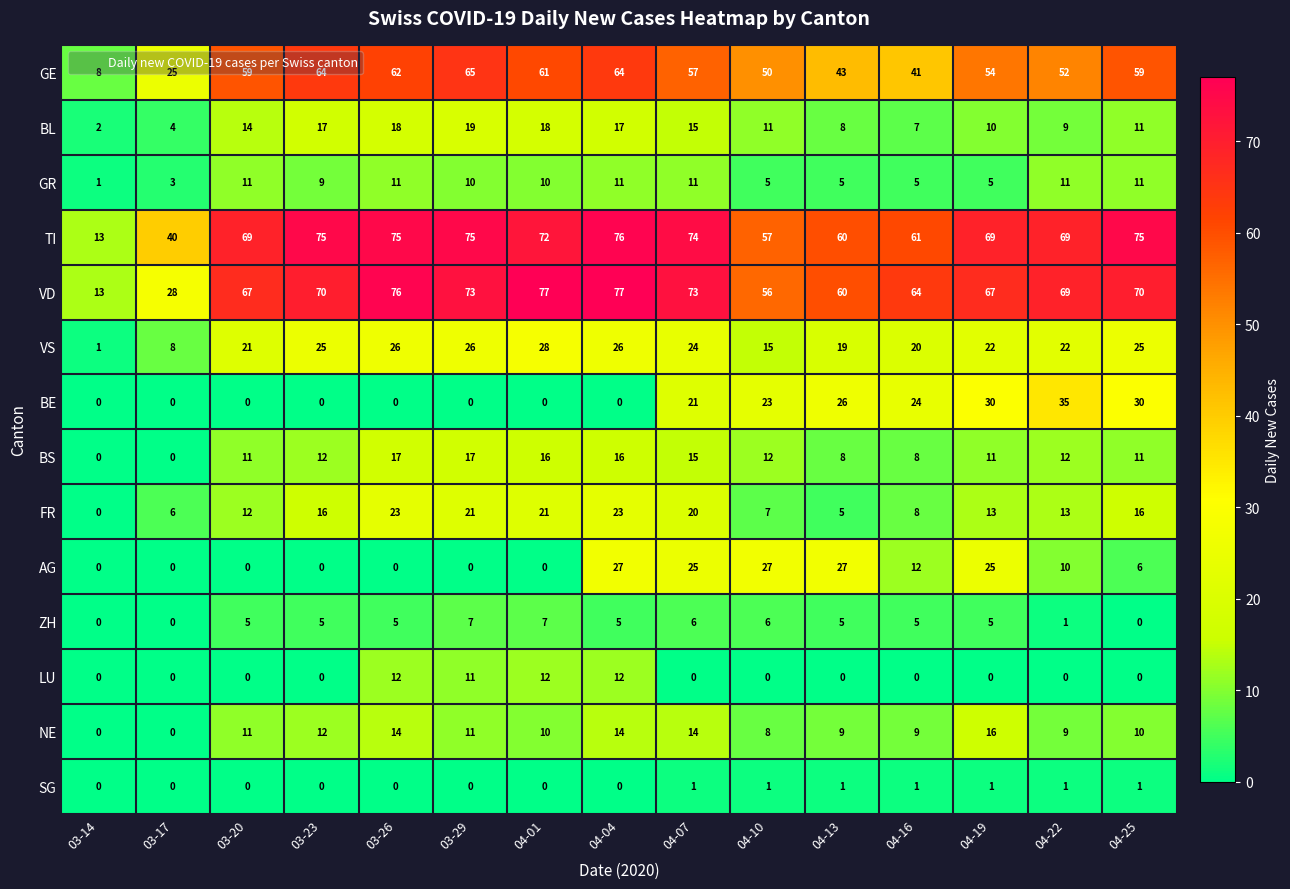

Where is AG nearest to the value 13?

04-16